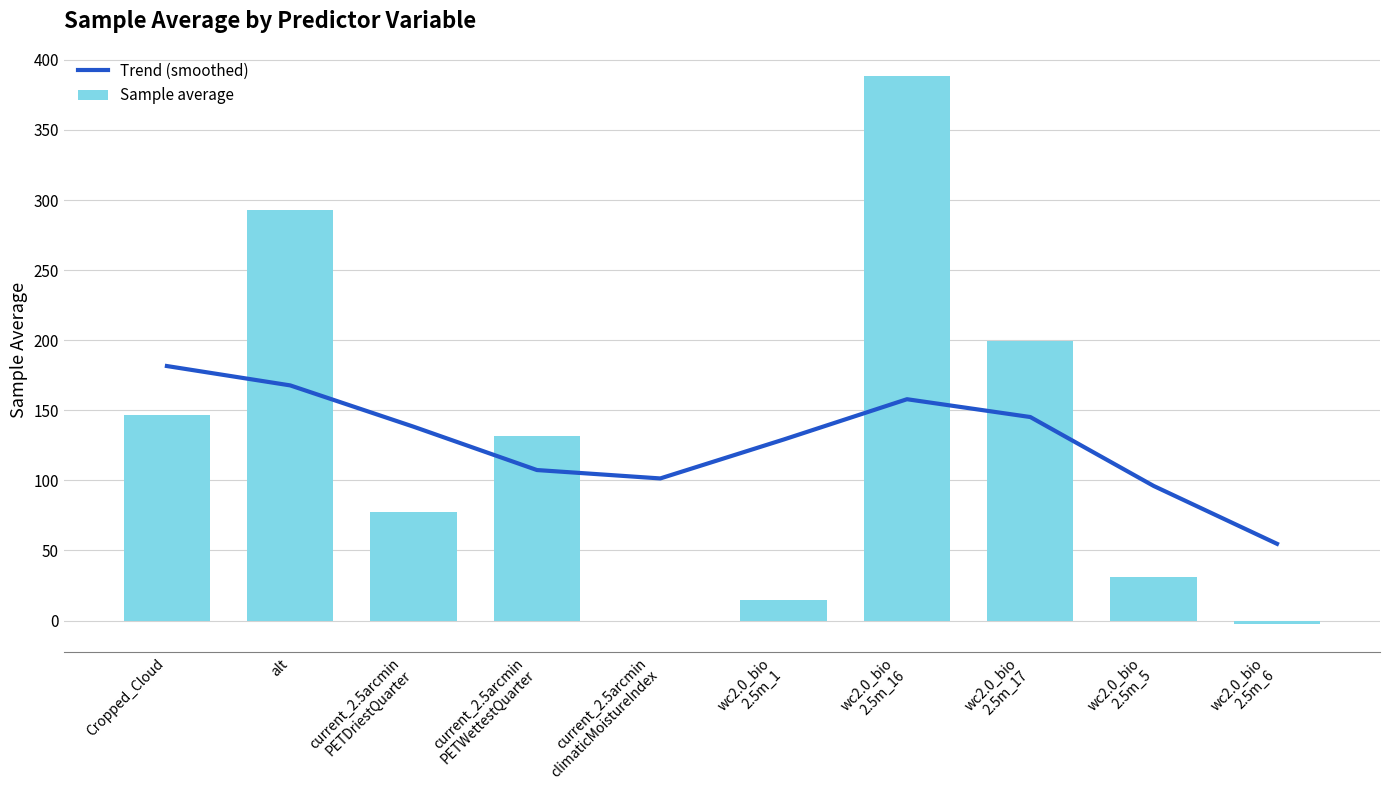

What is the value of the Sample average bar at the 10th from the left?

-2.8